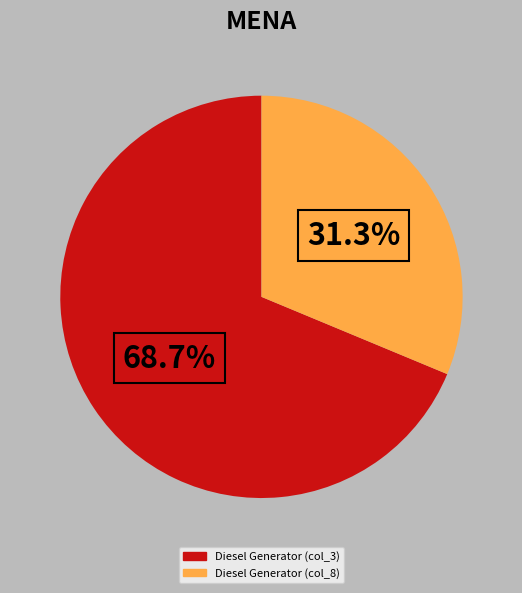

How many segments does this pie chart have?

2